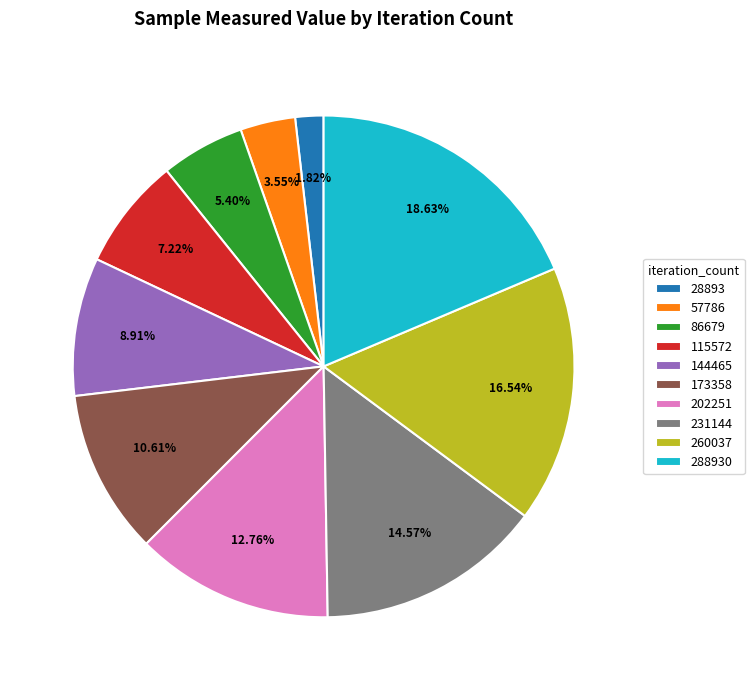

What percentage is NOT represented by 28893?

98.2%